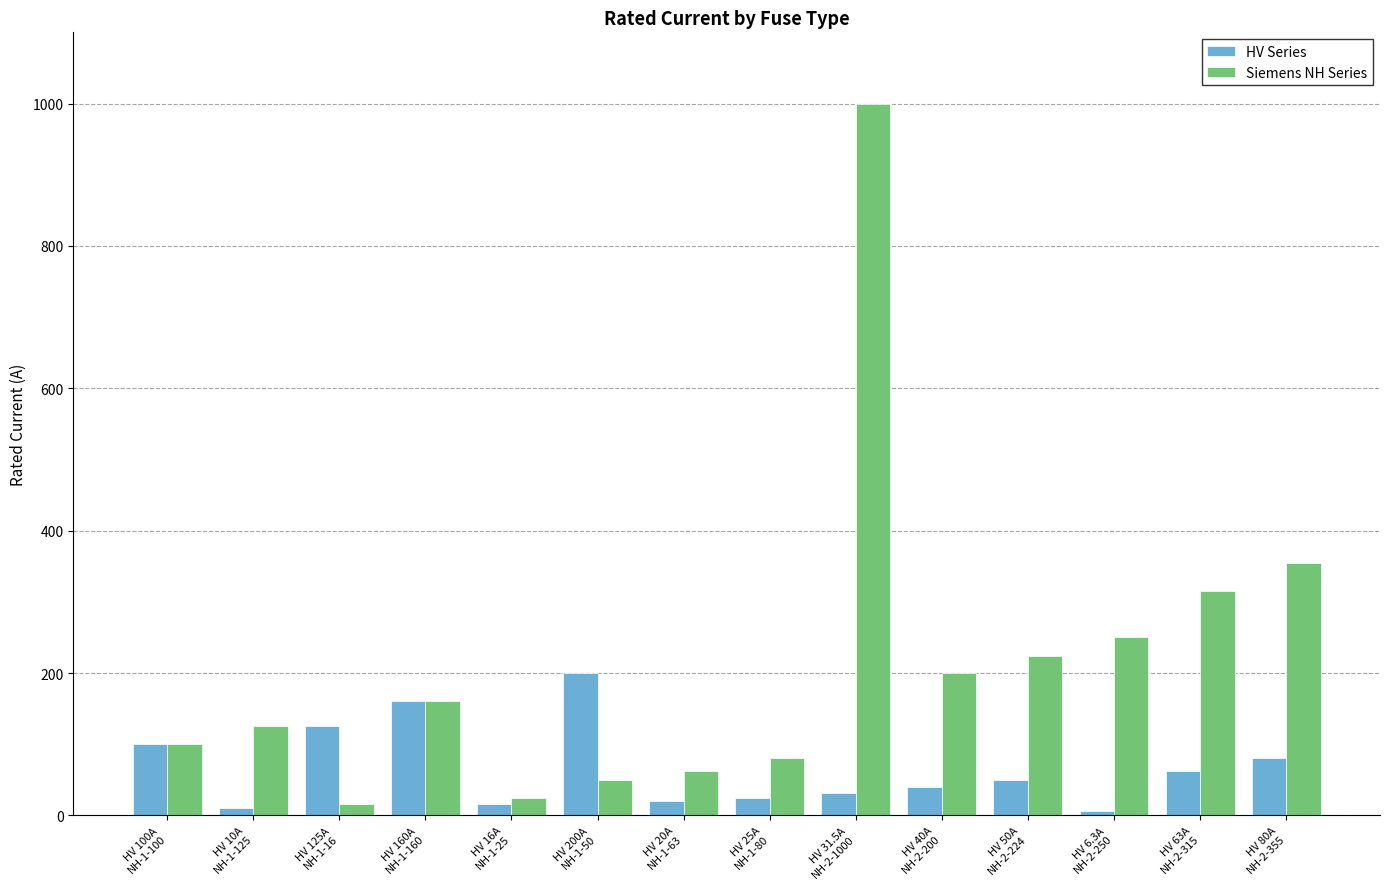

What is the label of the 3rd bar from the right?

HV 6.3A
NH-2-250